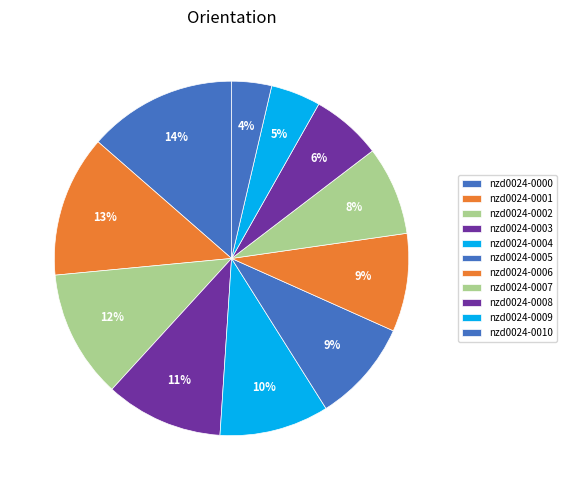

To the nearest percent, what percentage of the pie is nzd0024-0007?

8%